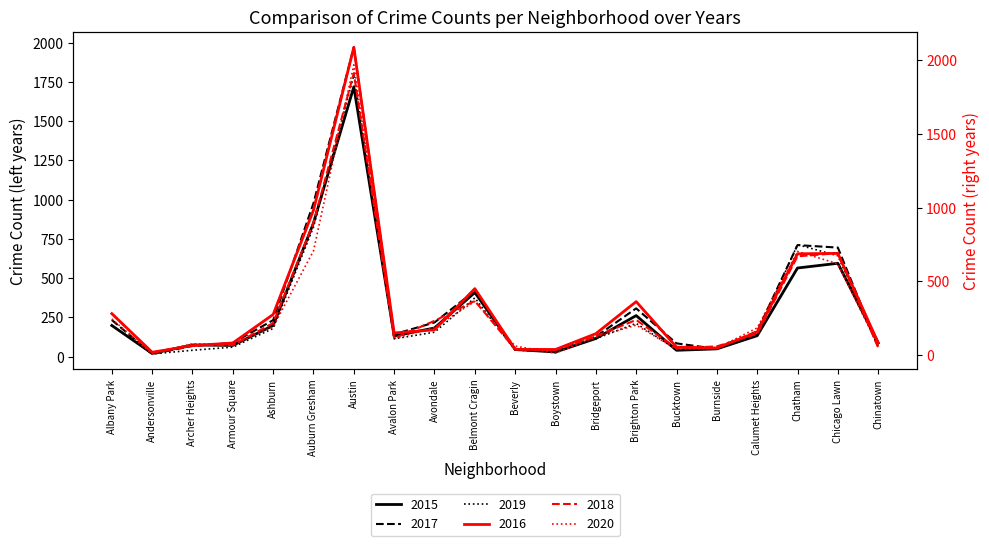

Reading right to left, extract all data points from this chart.

2015: 88	595	565	134	50	41	262	116	30	46	409	183	132	1719	852	199	72	75	21	199
2016: 84	690	687	157	49	55	363	146	39	40	451	172	151	2086	983	276	83	65	20	282
2017: 63	695	711	162	50	85	308	128	33	47	420	218	143	1971	978	233	88	69	17	234
2018: 52	691	670	145	60	47	239	129	34	41	368	233	115	1911	898	218	69	69	18	281
2019: 61	643	714	142	55	45	212	115	33	42	375	156	114	1792	826	180	61	41	18	199
2020: 63	619	703	185	47	41	204	124	14	62	365	188	113	1967	707	193	70	78	8	246